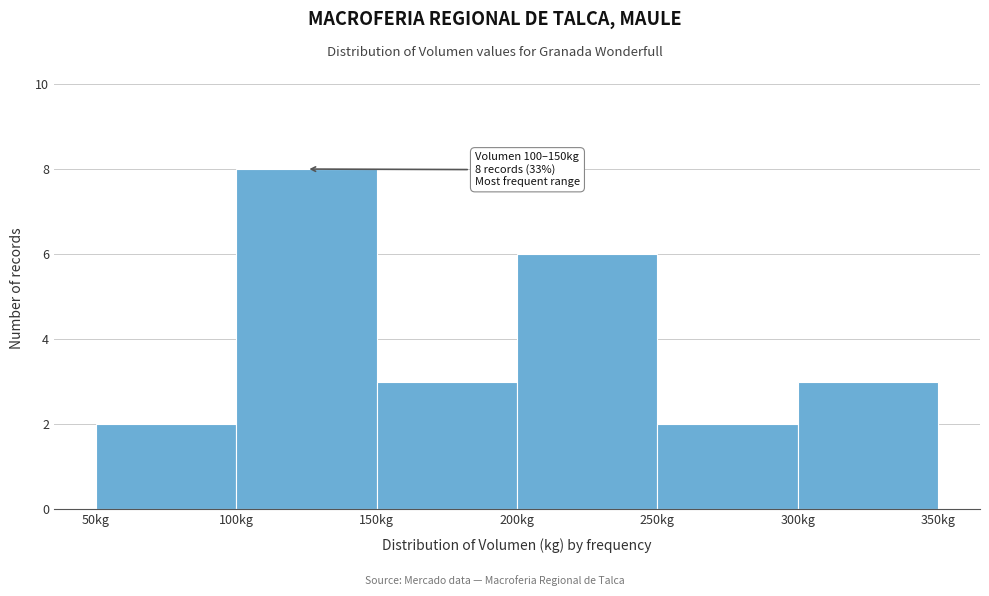

Which range on the x-axis has the tallest bar?

100 to 150